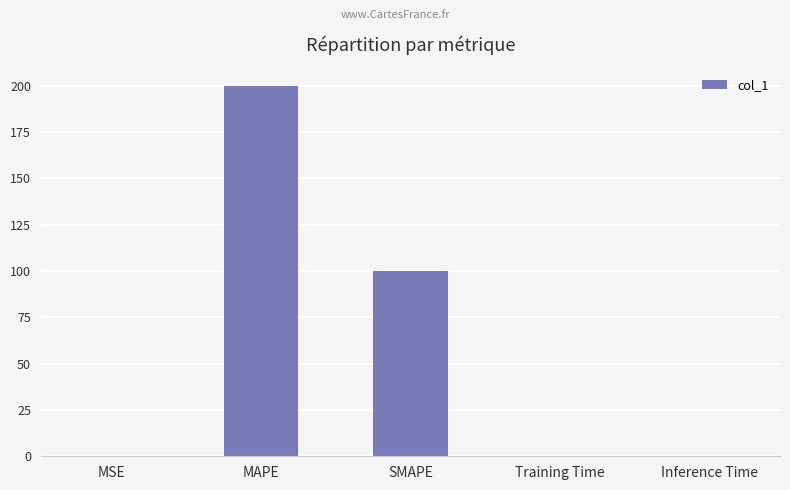

Where is the data nearest to the value 100?

SMAPE